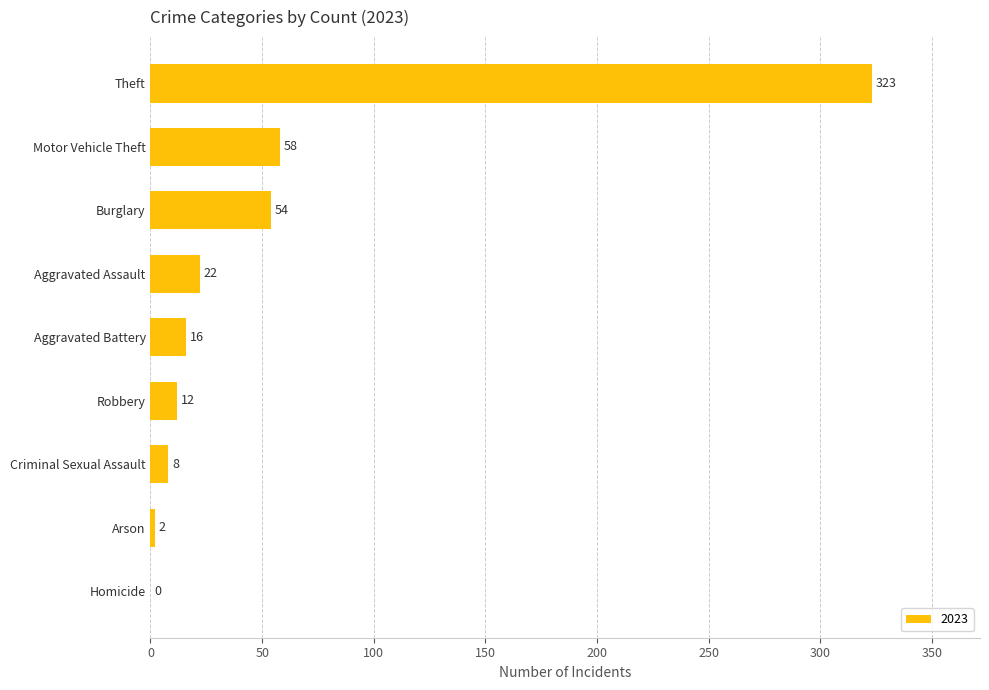

What is the change in value from Motor Vehicle Theft to Theft?

+265